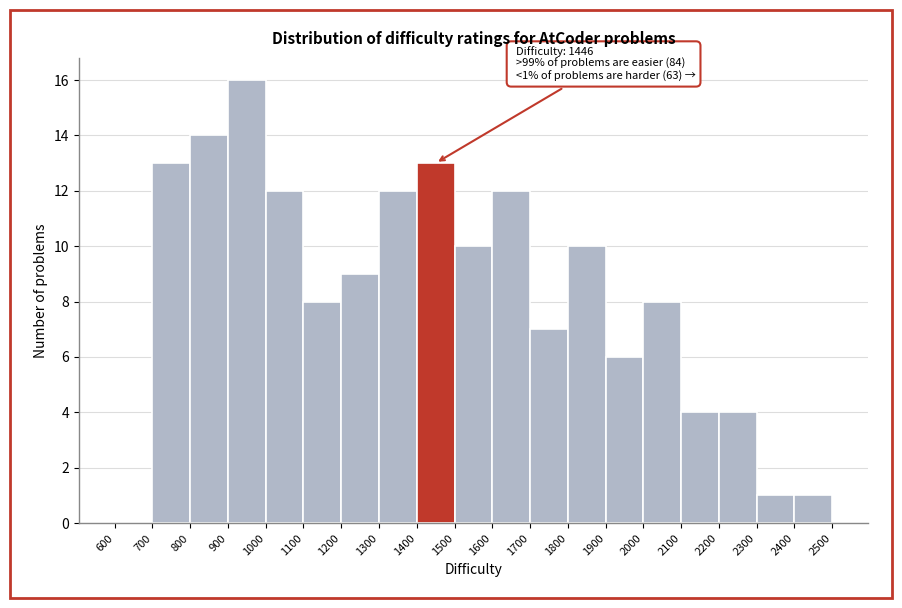

Which range on the x-axis has the tallest bar?

900 to 1000